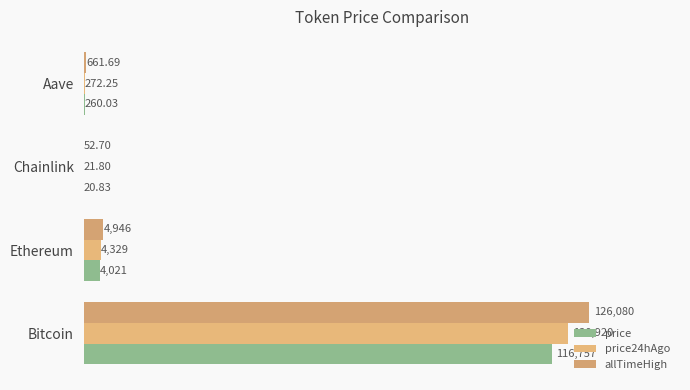

How many categories are shown in the chart?

4